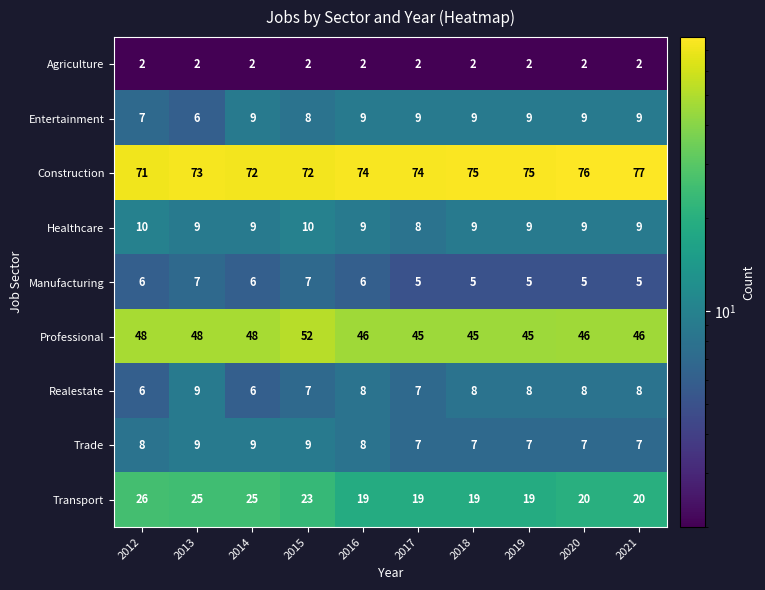

What is the minimum value shown in the chart?

2